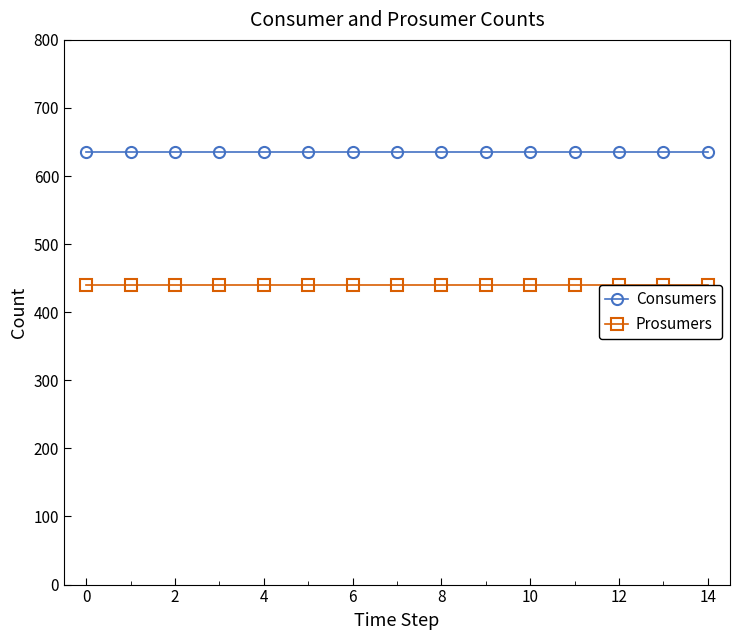

What is the sum of all Prosumers values?

6600